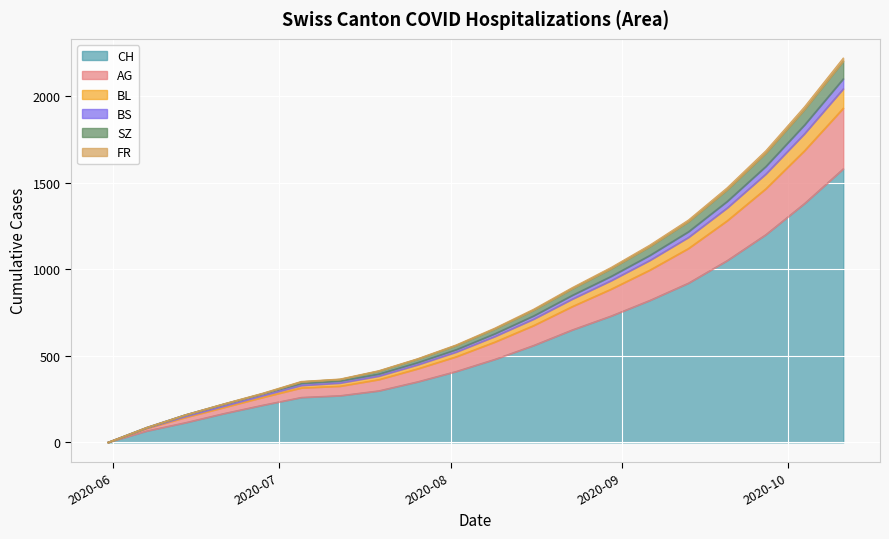

The value of AG at 2020-06-21 is 357. True or false?

False